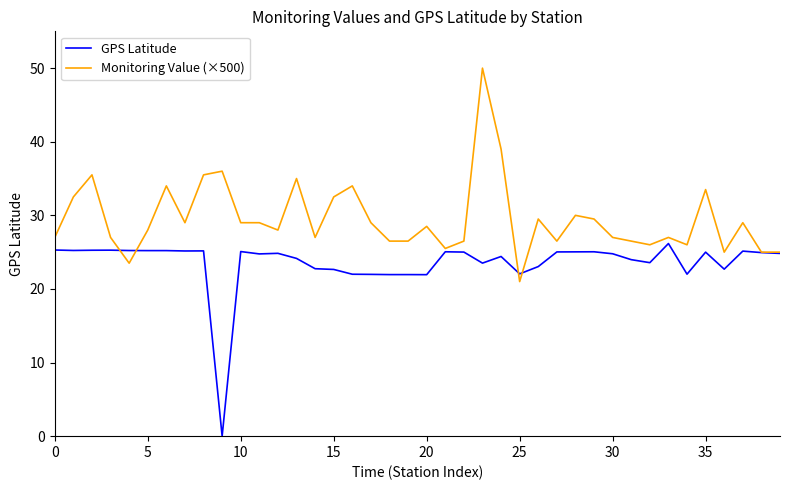

What is the maximum value for GPS Latitude?

26.2